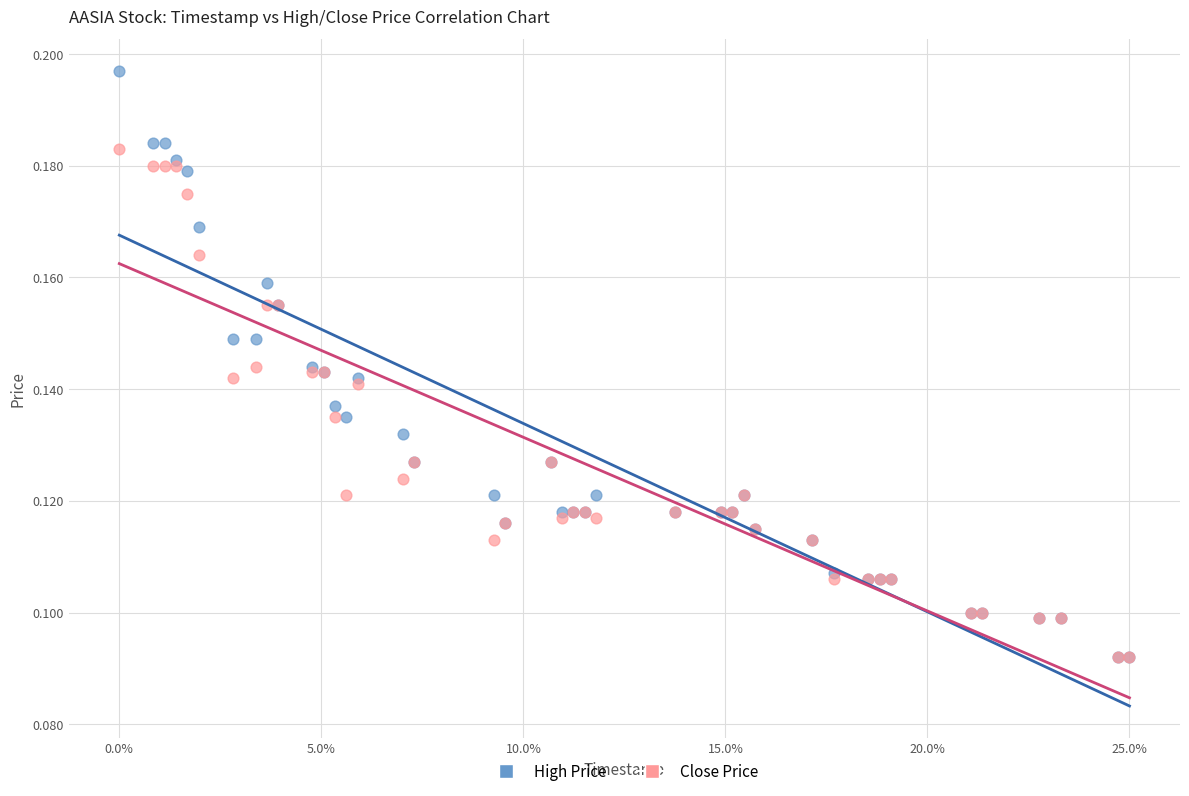

Which series contains the highest Y value?

High Price